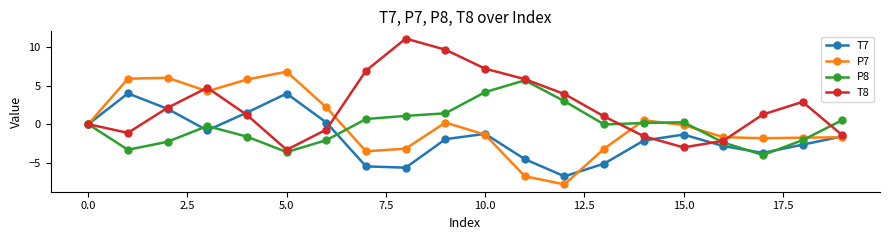

Count the number of data series in this chart.

4